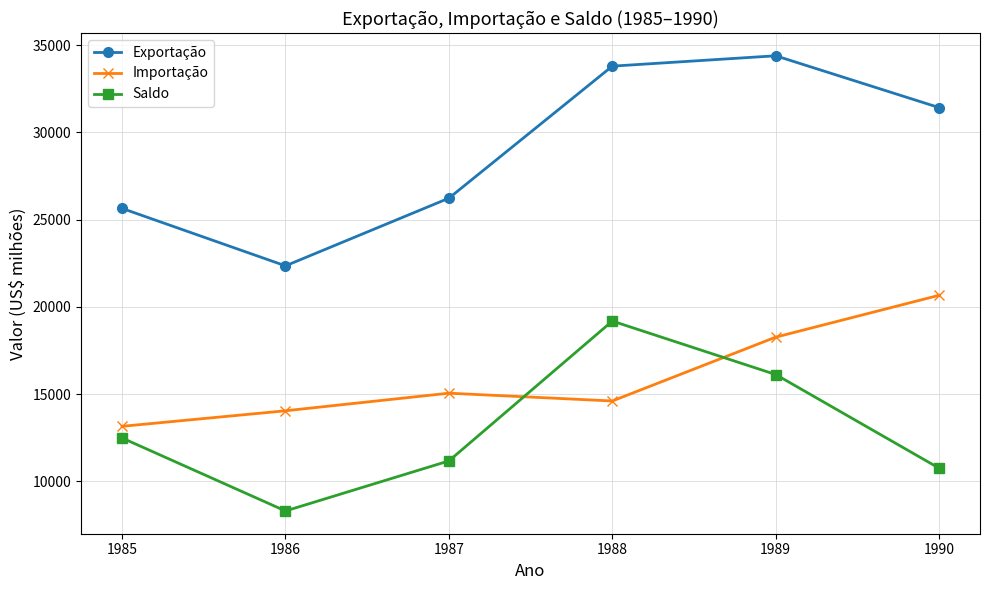

Reading left to right, extract all data points from this chart.

Exportação: 25639.0	22348.0	26224.0	33789.0	34383.0	31414.0
Importação: 13153.5	14044.0	15052.0	14605.0	18263.0	20661.0
Saldo: 12485.5	8304.0	11172.0	19184.0	16120.0	10753.0